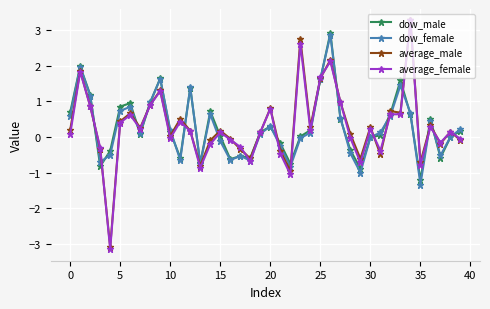

What is the lowest value of the dow_male series?

-1.2